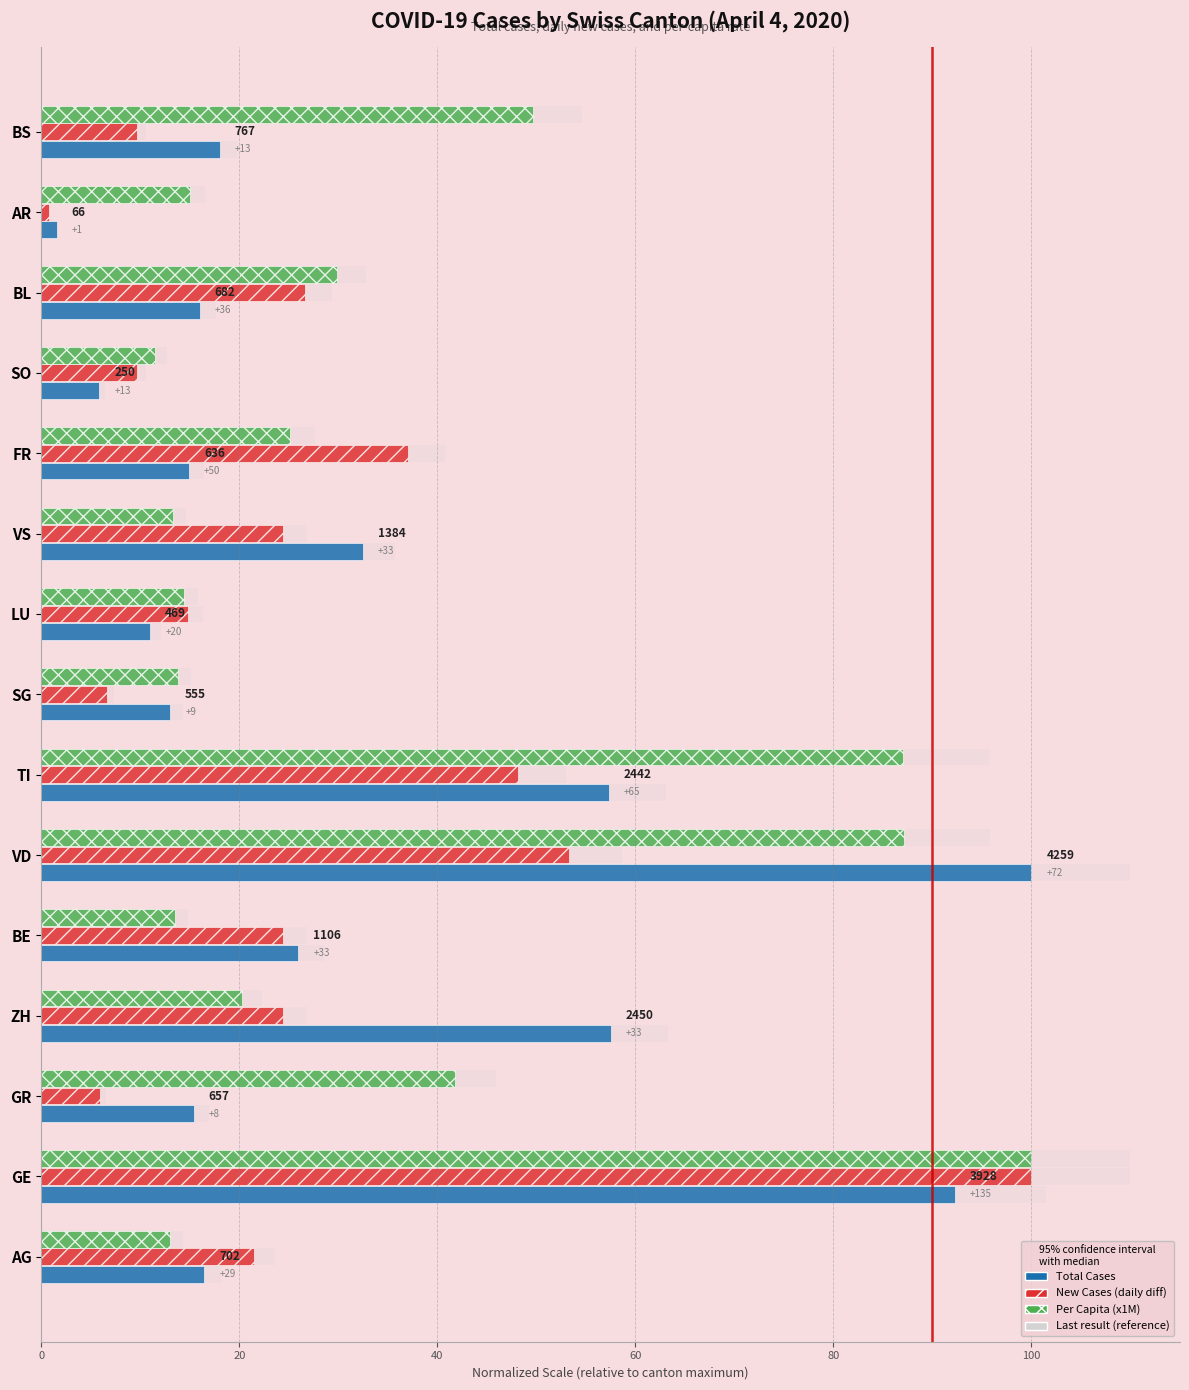

At how many categories does at least one series exceed 17?

11